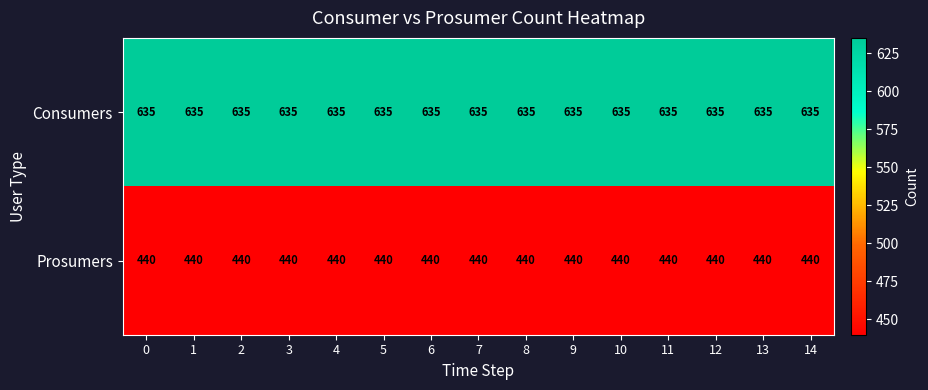

How many categories are shown in the chart?

15